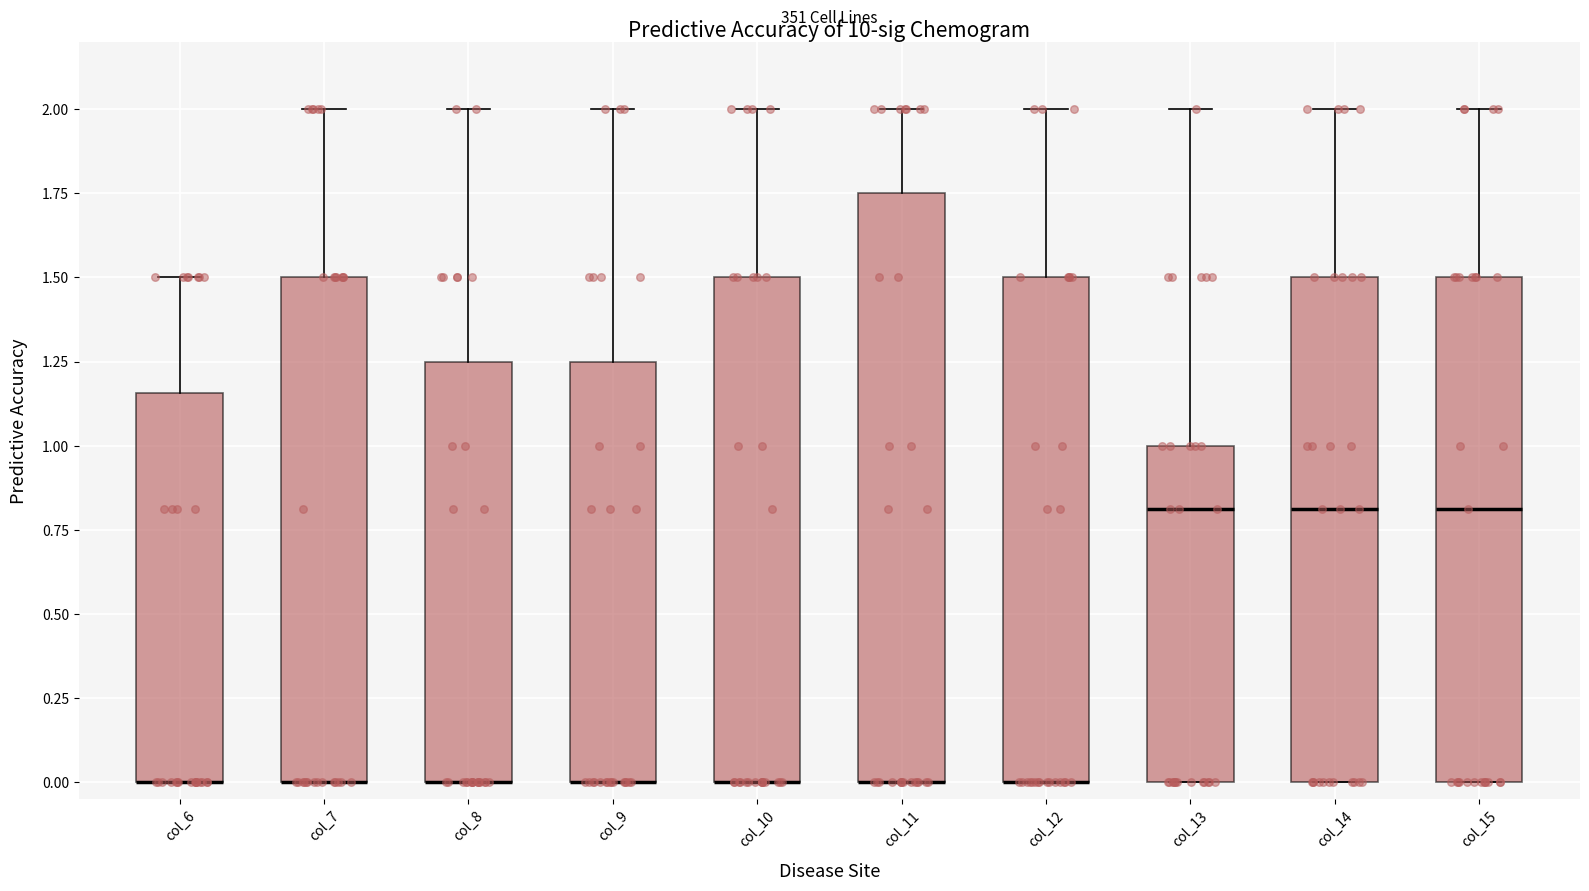

Where does the upper whisker of the box for col_15 end on the y-axis? The values are not printed on the chart, so give them approximately, as read against the axis.

2.00